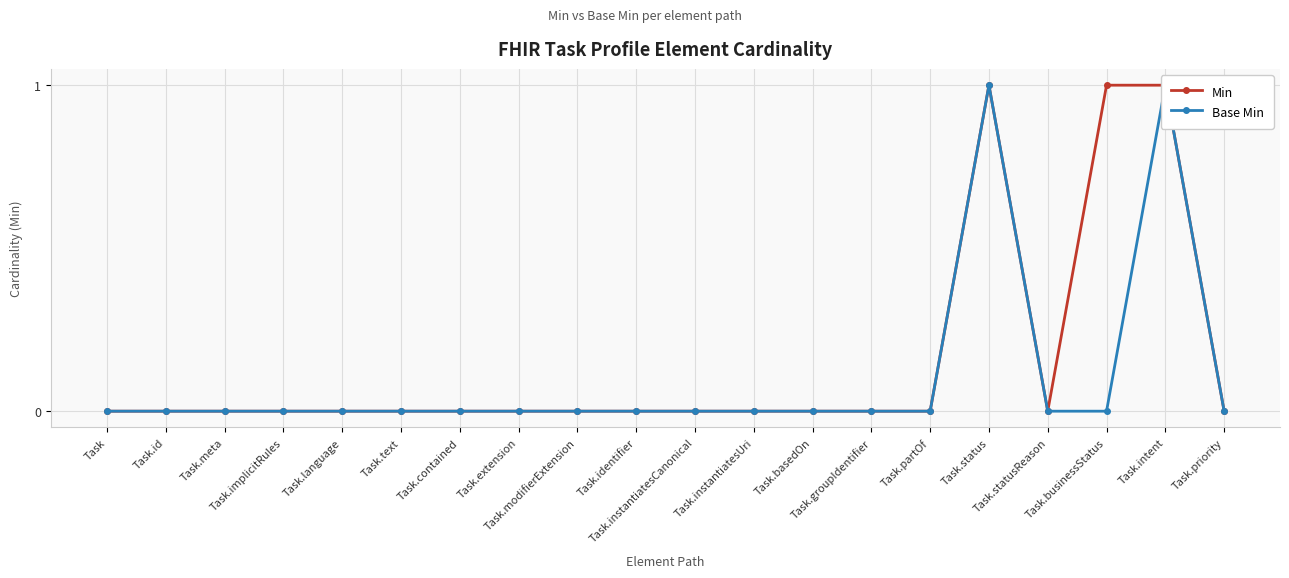

Which category has the lowest value in the Base Min series?

Task